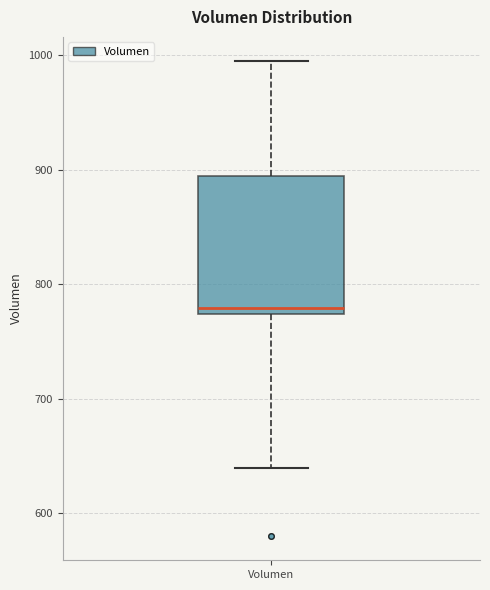

Transcribe this box plot: give where the median line is, the range the box spans, and where the two whiskers end, as read against the y-axis. The values are not printed on the chart, so give them approximately, as read against the axis.

median 780, box 770 to 890, whiskers 640 to 1000